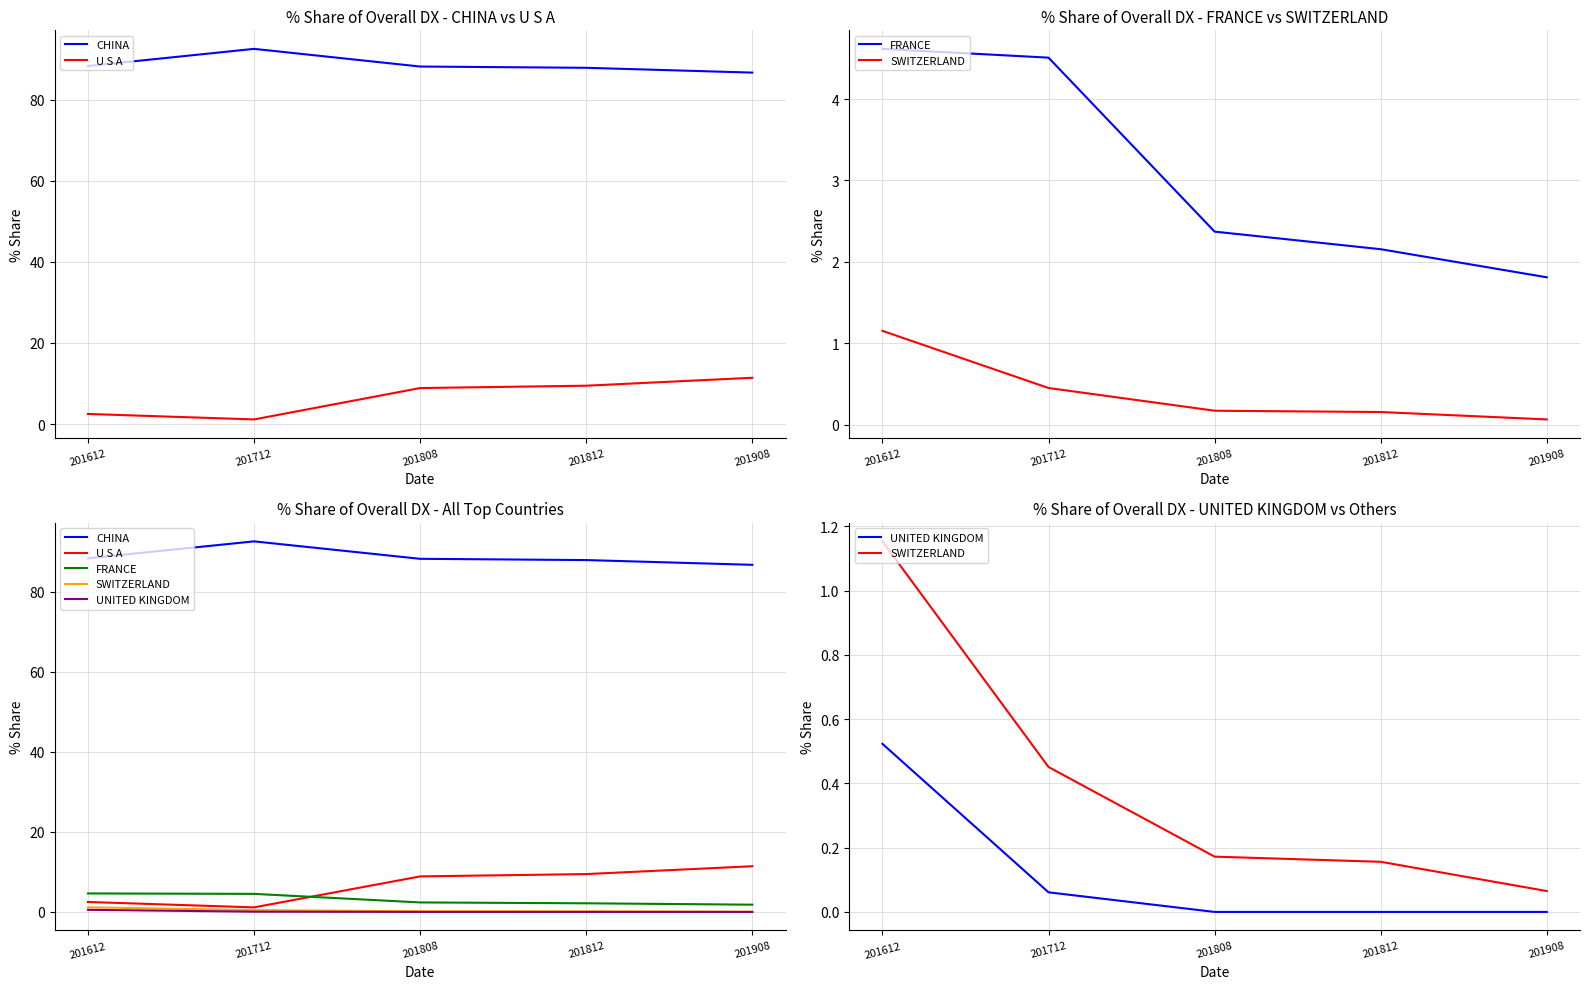

Where is the first local maximum for CHINA?

201712